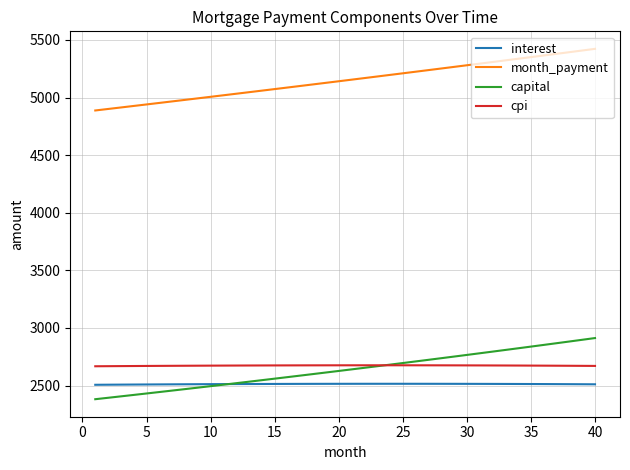

True or false: cpi and month_payment intersect in this chart.

False